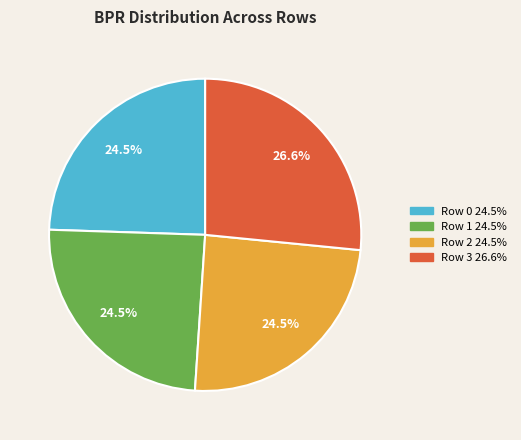

What is the largest slice in the pie chart?

Row 3